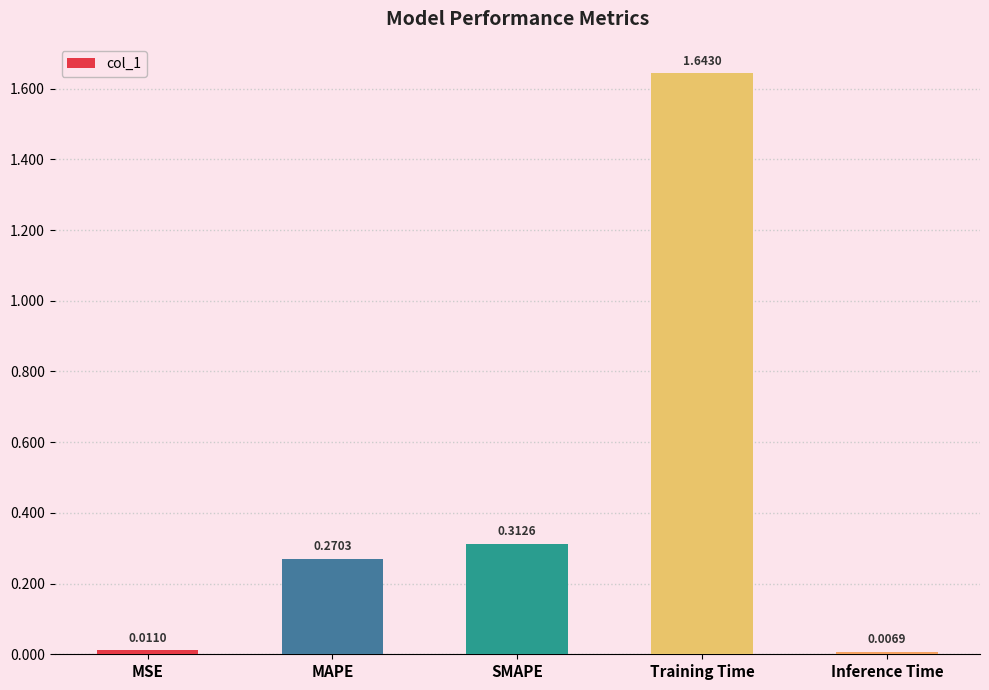

Rank the categories by value from highest to lowest.

Training Time, SMAPE, MAPE, MSE, Inference Time